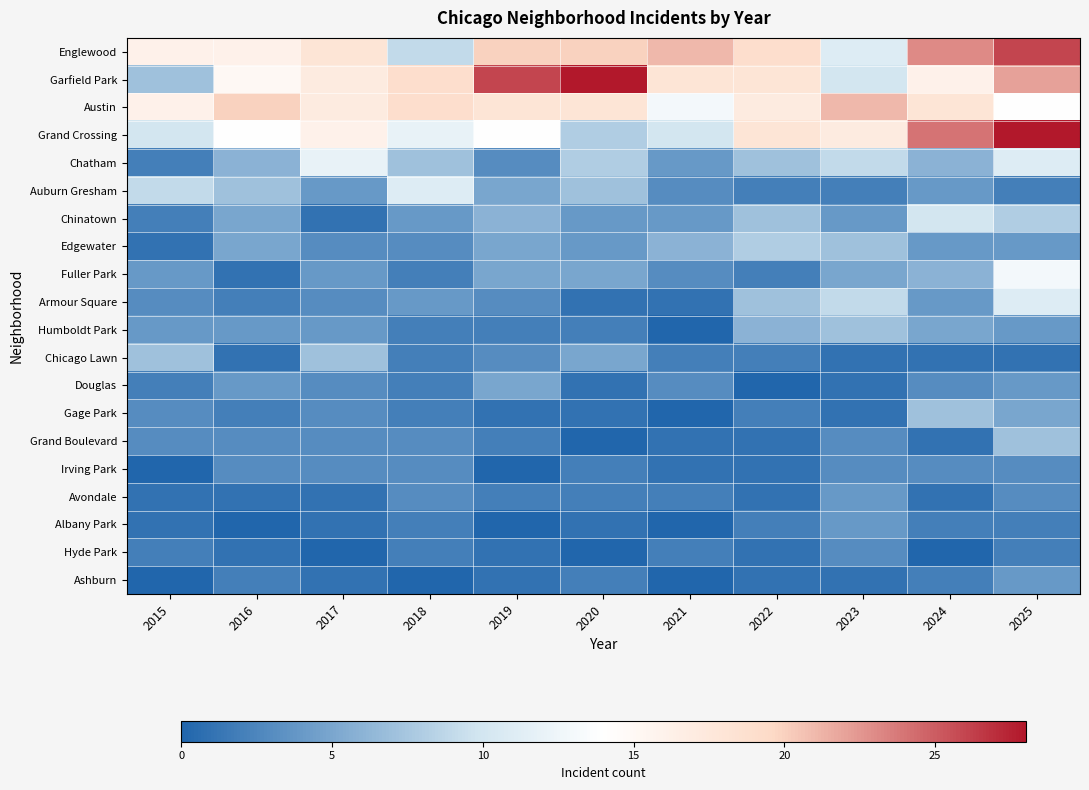

List the series in order of their peak value, highest first.

Garfield Park, Grand Crossing, Englewood, Austin, Fuller Park, Chatham, Auburn Gresham, Armour Square, Chinatown, Edgewater, Humboldt Park, Chicago Lawn, Gage Park, Grand Boulevard, Douglas, Avondale, Albany Park, Ashburn, Irving Park, Hyde Park